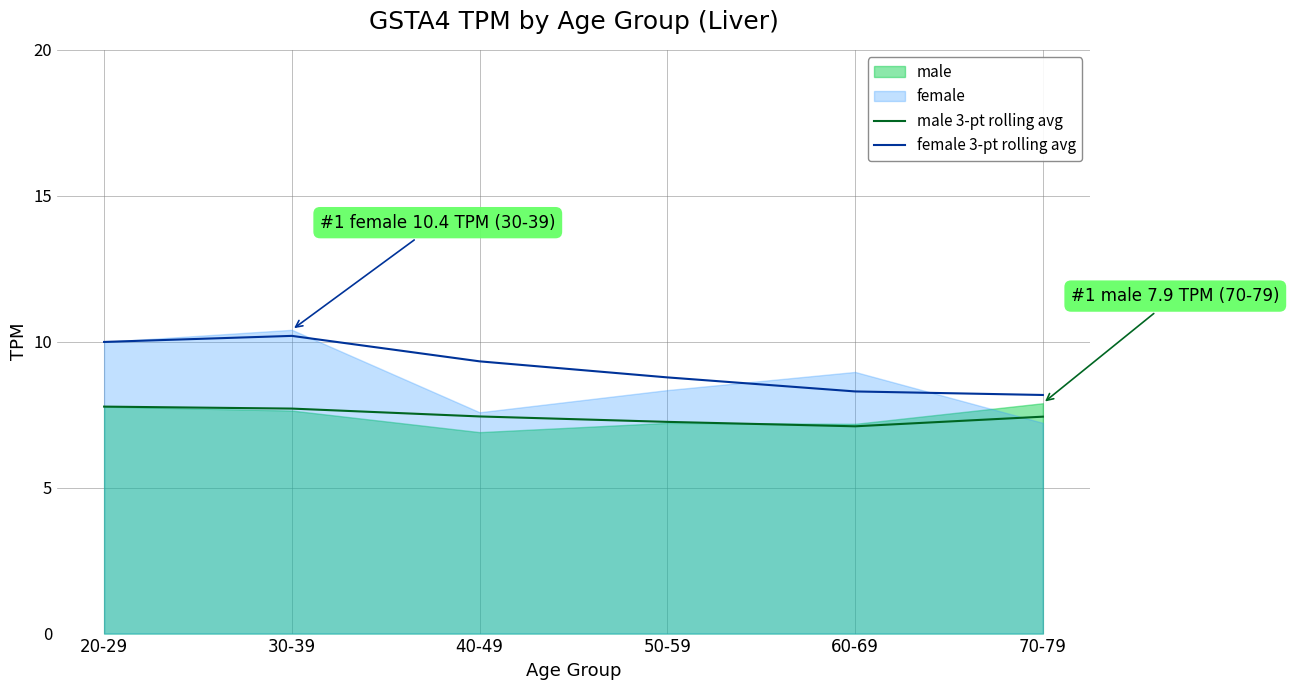

True or false: male 3-pt rolling avg and female 3-pt rolling avg cross at least once.

False